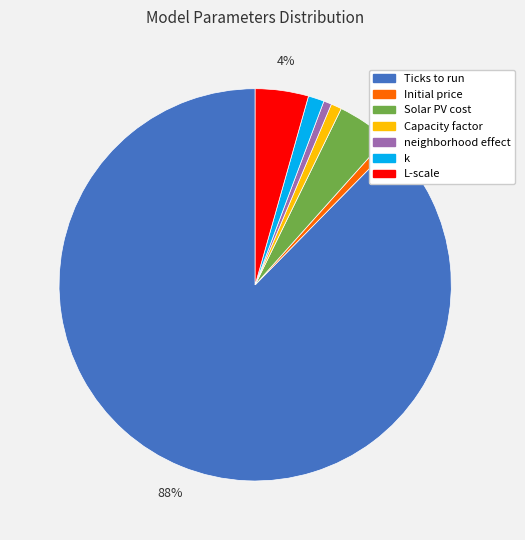

To the nearest percent, what portion does Capacity factor represent?

1%